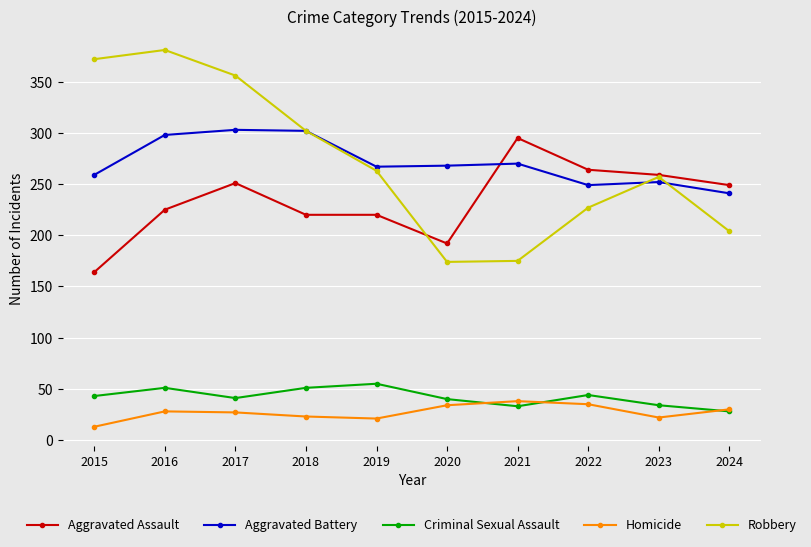

Is it true that Robbery equals 175 at 2021?

True